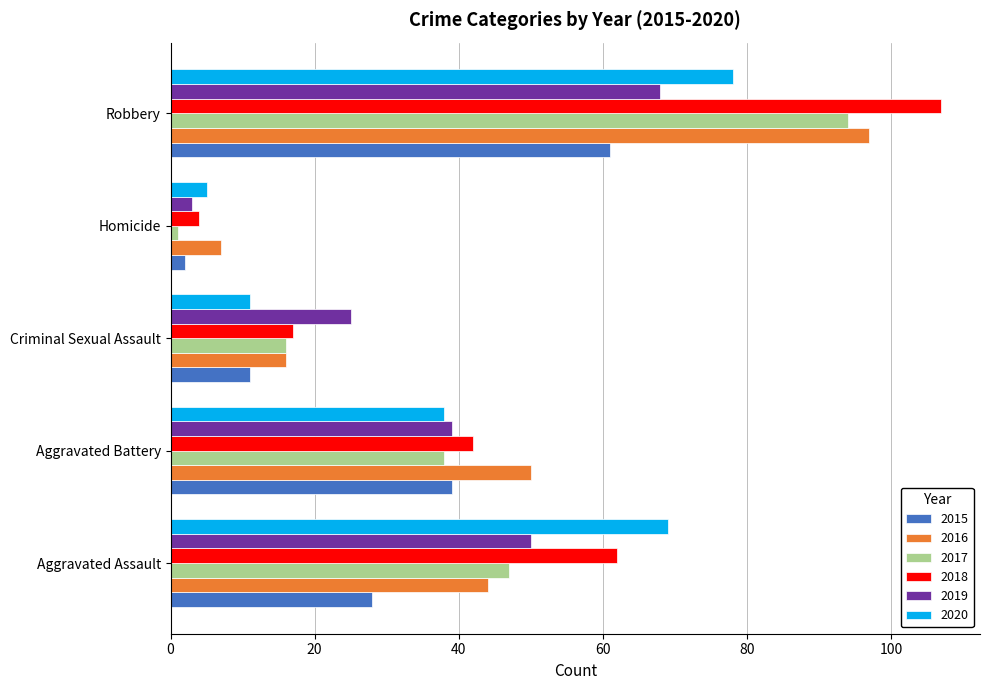

How many 2015 values are between 11 and 39?

3